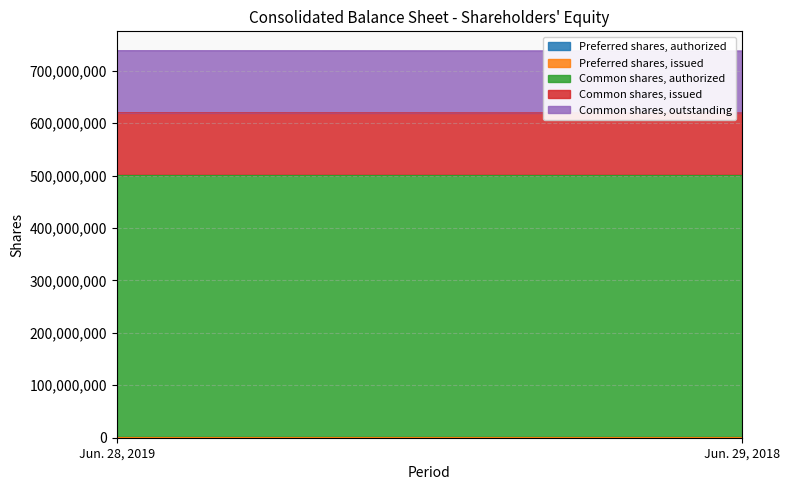

Between Jun. 28, 2019 and Jun. 29, 2018, which series saw the biggest shift?

Common shares, issued